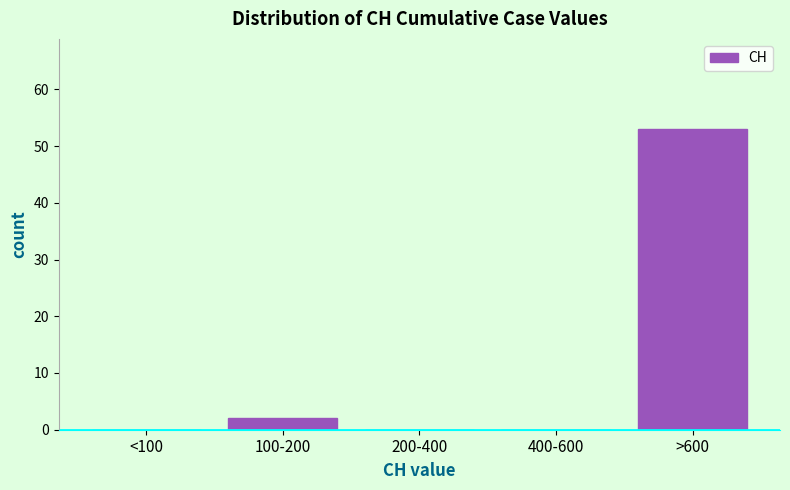

Reading left to right, list all the values displayed in this chart.

<100=0	100-200=2	200-400=0	400-600=0	>600=53